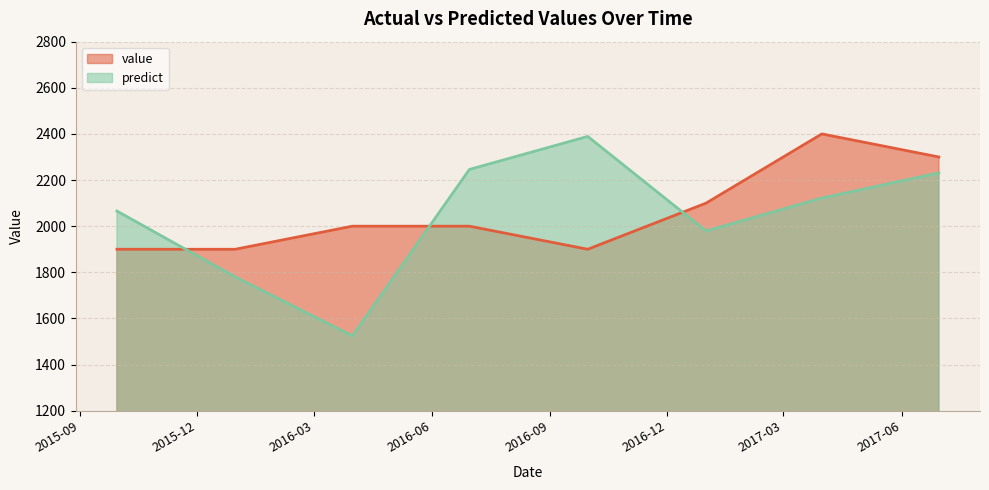

Which has a higher value, 2016-03-31 or 2017-06-30?

2017-06-30